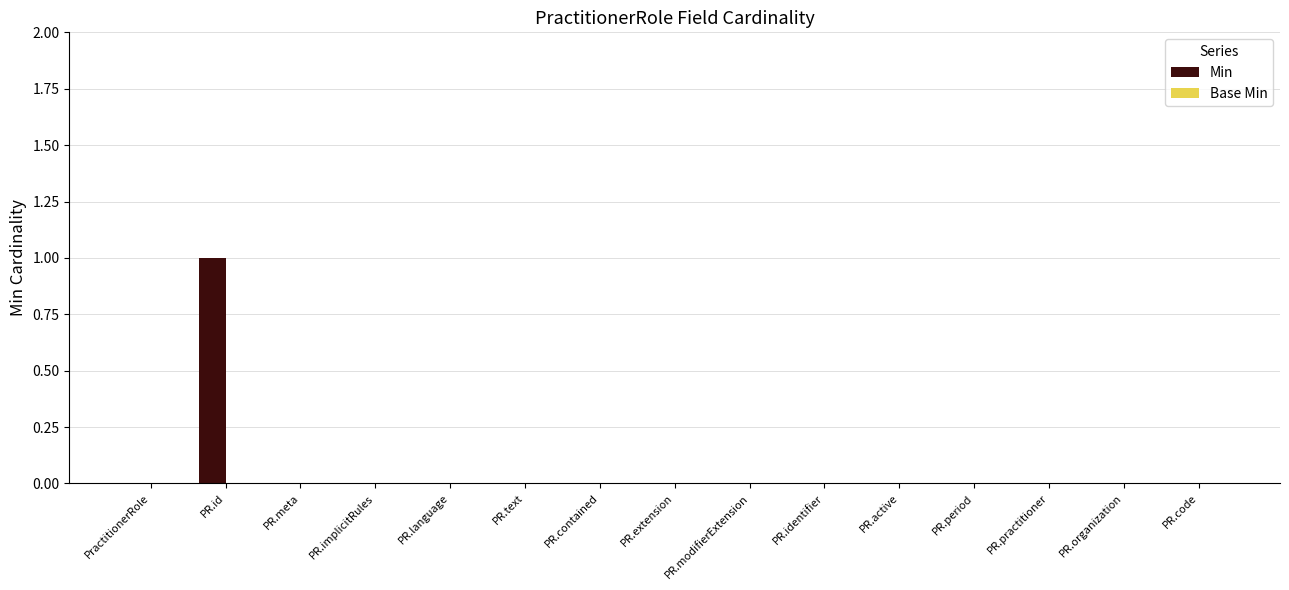

Is it true that the value at PR.code is 0?

True